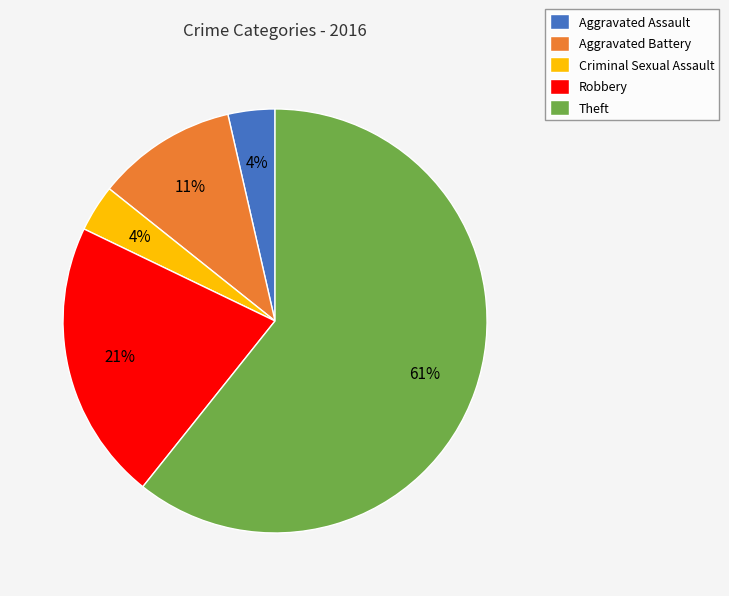

Which has a higher value, Aggravated Battery or Theft?

Theft